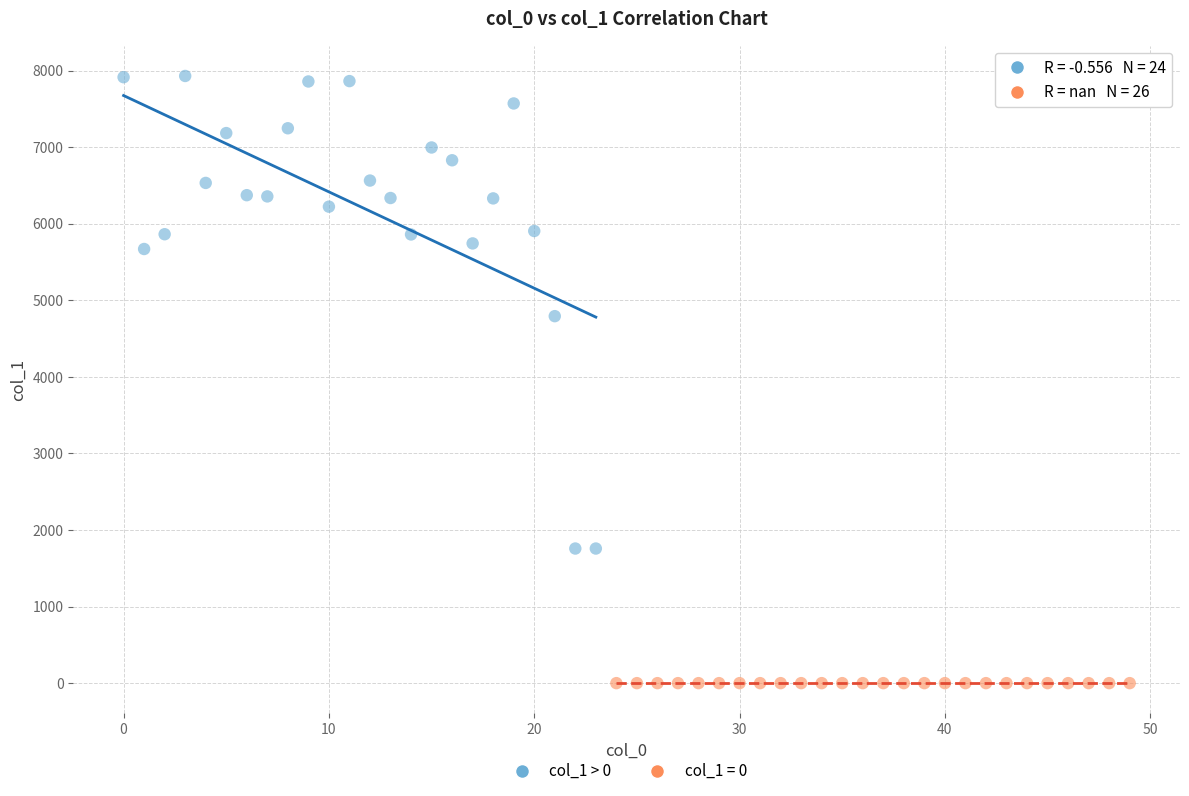

Which series reaches the maximum Y coordinate?

col_1 > 0